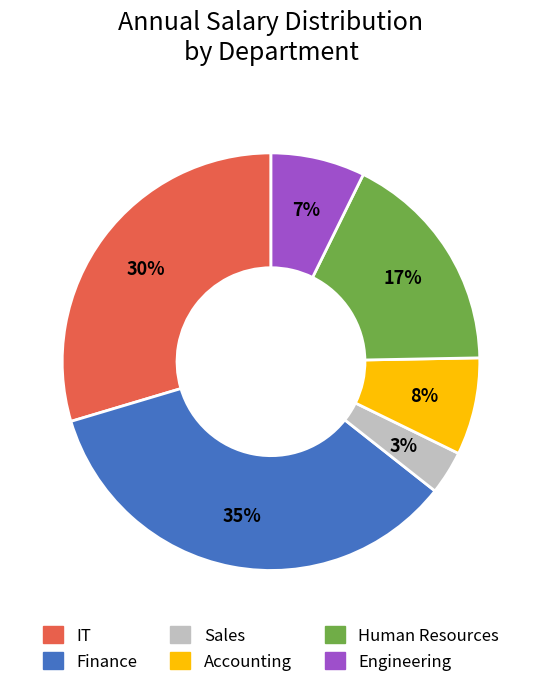

Does IT represent more than half of the total?

No